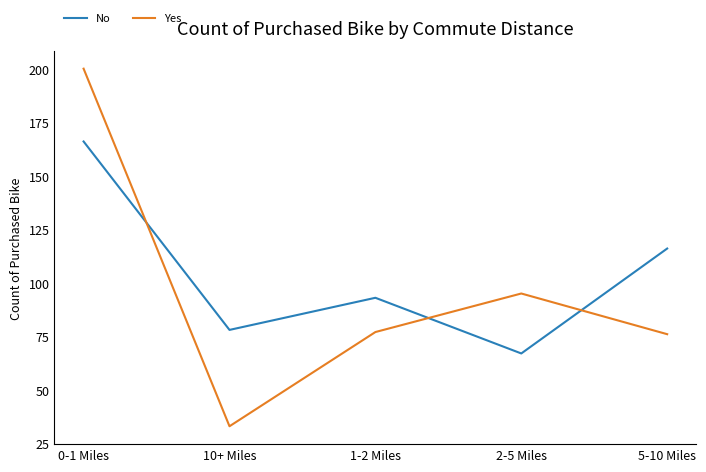

At which label does No reach its peak?

0-1 Miles